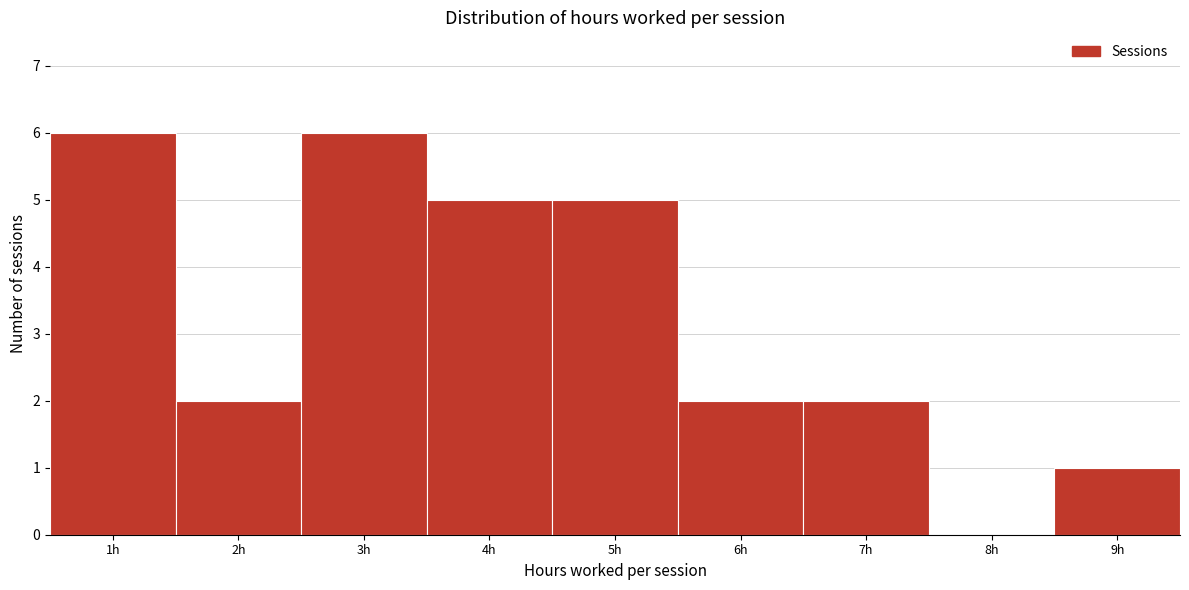

Reading left to right, list every bar in this chart as the range it spans on the x-axis followed by its height. The values are not printed on the chart, so give them approximately, as read against the axis.

0.5 to 1.5: 6
1.5 to 2.5: 2
2.5 to 3.5: 6
3.5 to 4.5: 5
4.5 to 5.5: 5
5.5 to 6.5: 2
6.5 to 7.5: 2
7.5 to 8.5: 0
8.5 to 9.5: 1